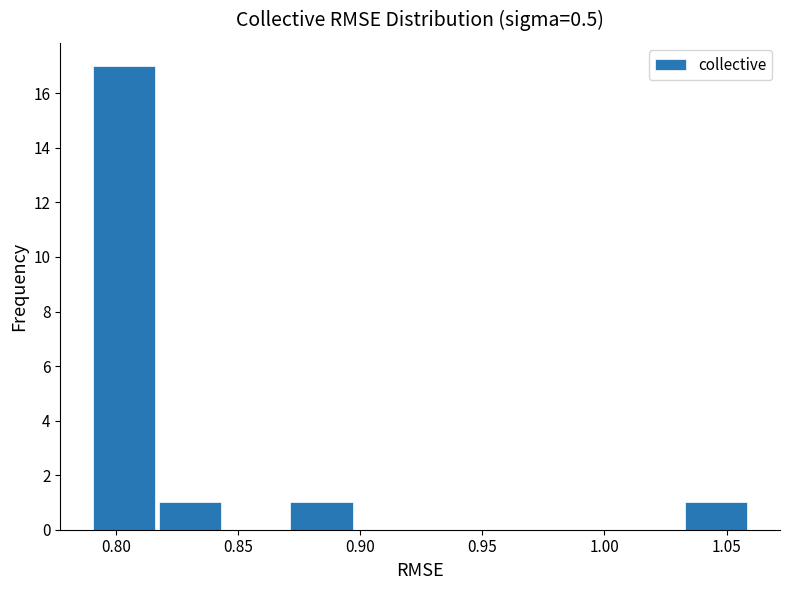

Reading left to right, transcribe this chart: for each bar, give the range it covers on the x-axis and its height. Neither the bar edges nor the heights are printed on the chart, so give them approximately, as read against the axes.

0.790 to 0.815: 17
0.815 to 0.845: 1
0.845 to 0.870: 0
0.870 to 0.900: 1
0.900 to 0.925: 0
0.925 to 0.950: 0
0.950 to 0.980: 0
0.980 to 1.005: 0
1.005 to 1.030: 0
1.030 to 1.060: 1